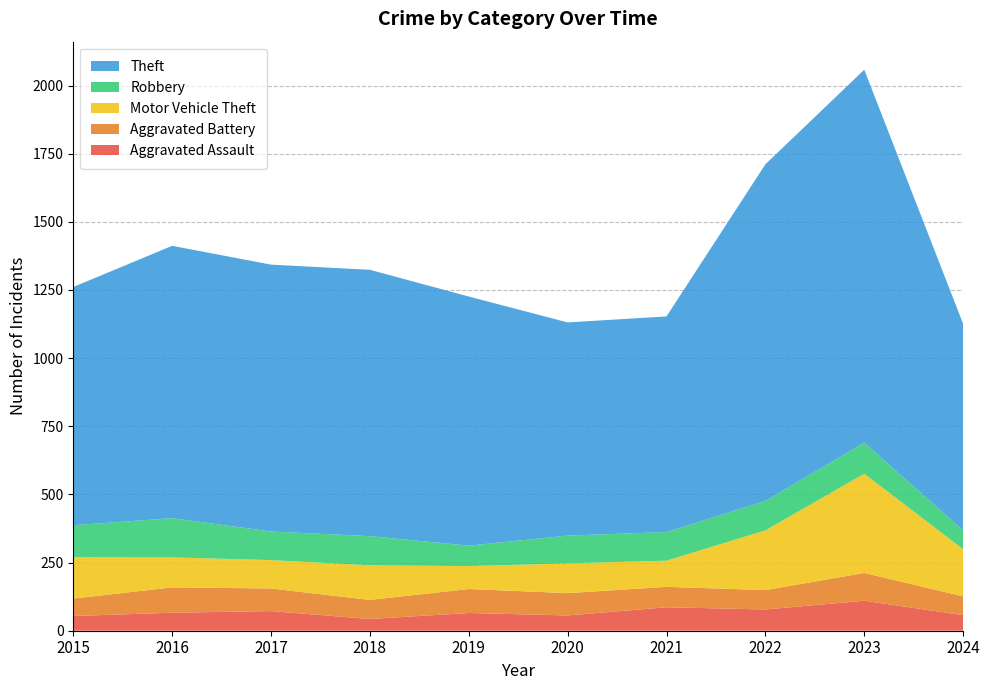

Reading left to right, list all the values displayed in this chart.

Aggravated Assault: 2015=54	2016=66	2017=72	2018=43	2019=65	2020=56	2021=86	2022=78	2023=110	2024=57
Aggravated Battery: 2015=64	2016=93	2017=83	2018=70	2019=88	2020=82	2021=75	2022=71	2023=102	2024=69
Motor Vehicle Theft: 2015=152	2016=110	2017=104	2018=127	2019=84	2020=109	2021=96	2022=219	2023=364	2024=173
Robbery: 2015=117	2016=144	2017=105	2018=107	2019=75	2020=102	2021=105	2022=108	2023=114	2024=69
Theft: 2015=874	2016=999	2017=979	2018=977	2019=914	2020=782	2021=791	2022=1235	2023=1368	2024=758